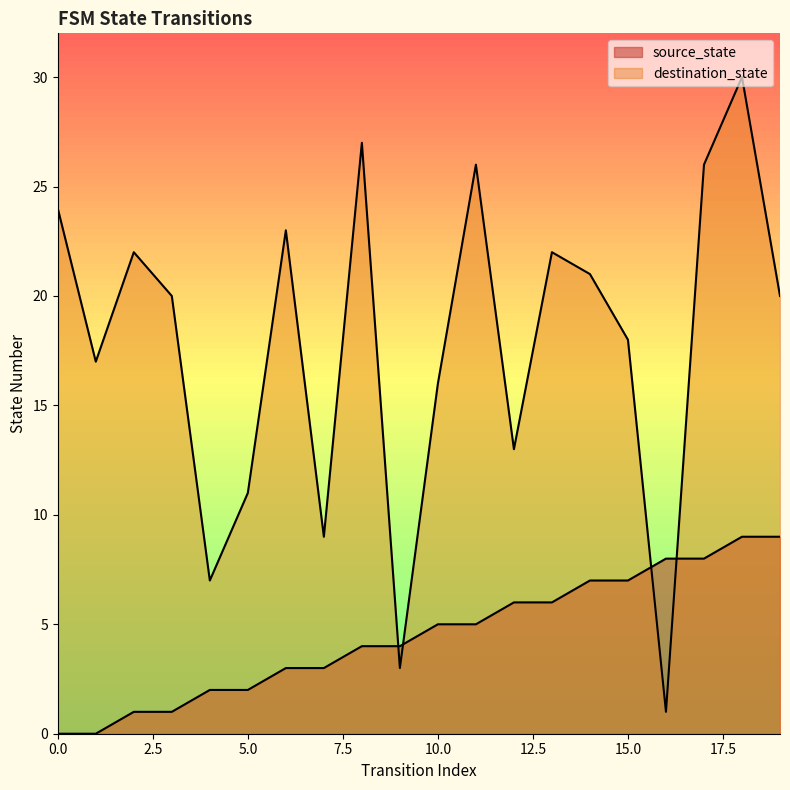

Is the value of source_state at 12 greater than the value of destination_state at 3?

No